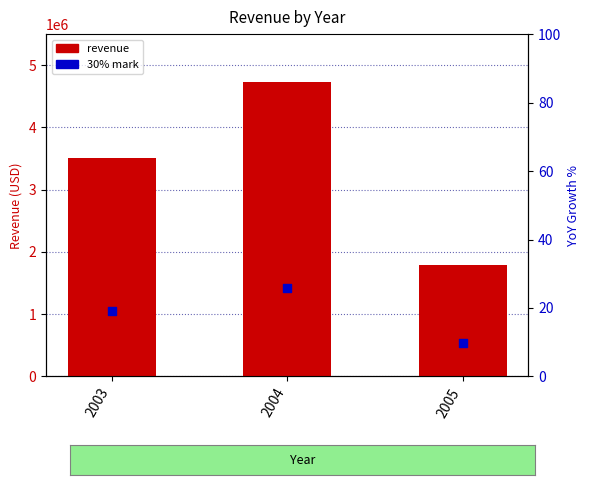

Which series has the largest total across all categories?

revenue